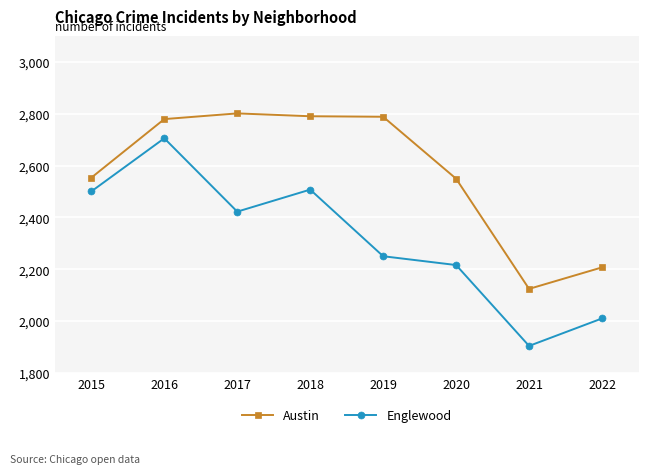

True or false: Austin has a value of 2553 at 2015.

True